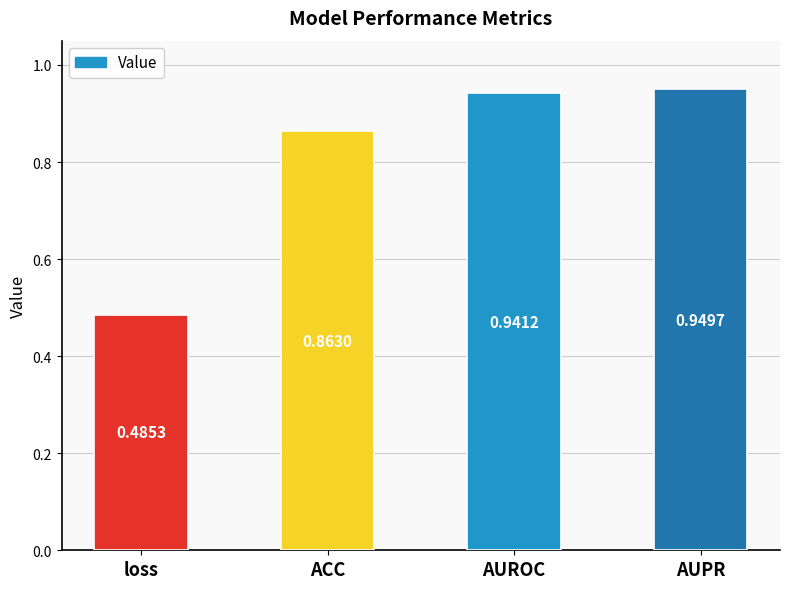

Rank the categories by value from lowest to highest.

loss, ACC, AUROC, AUPR